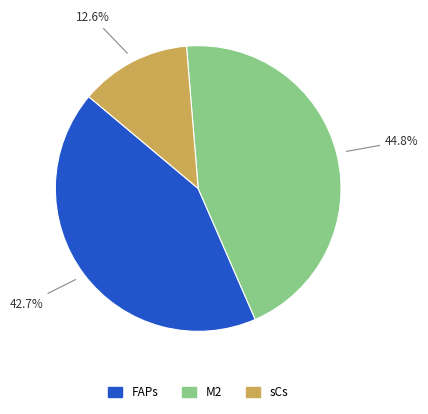

Which slice is the largest?

M2